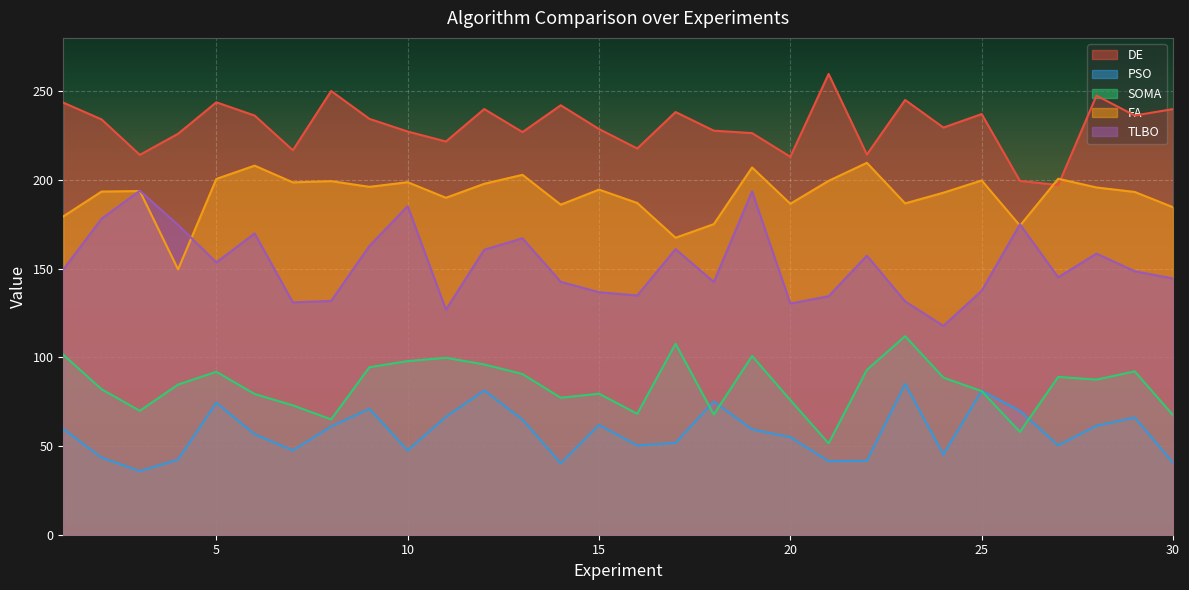

How many interior local peaks does the PSO series have?

8